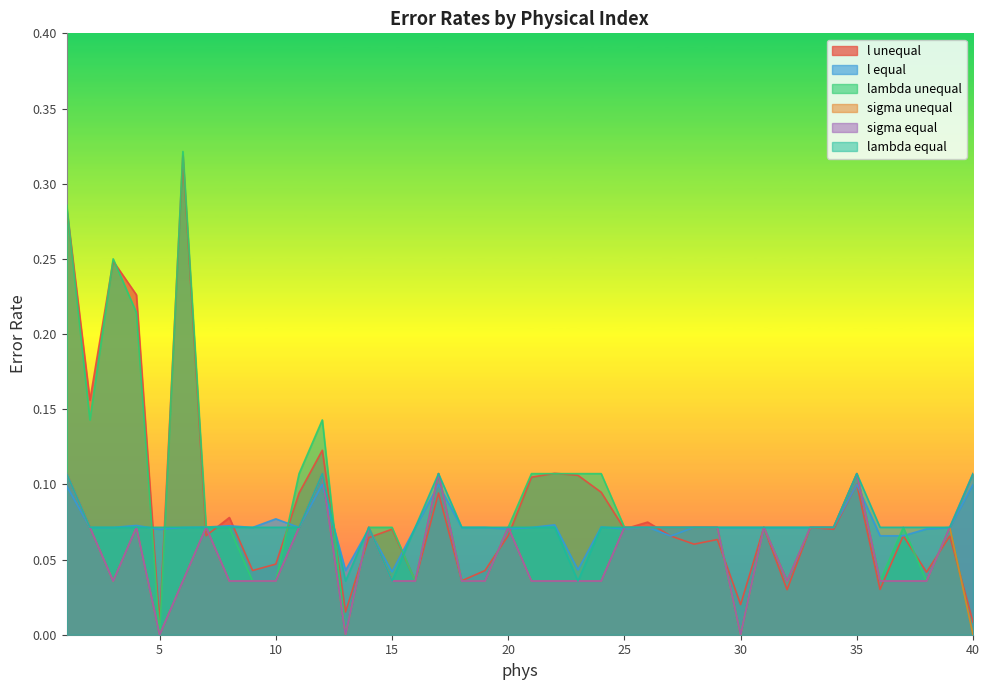

What is the difference between the maximum and minimum values in the sigma unequal series?

0.1